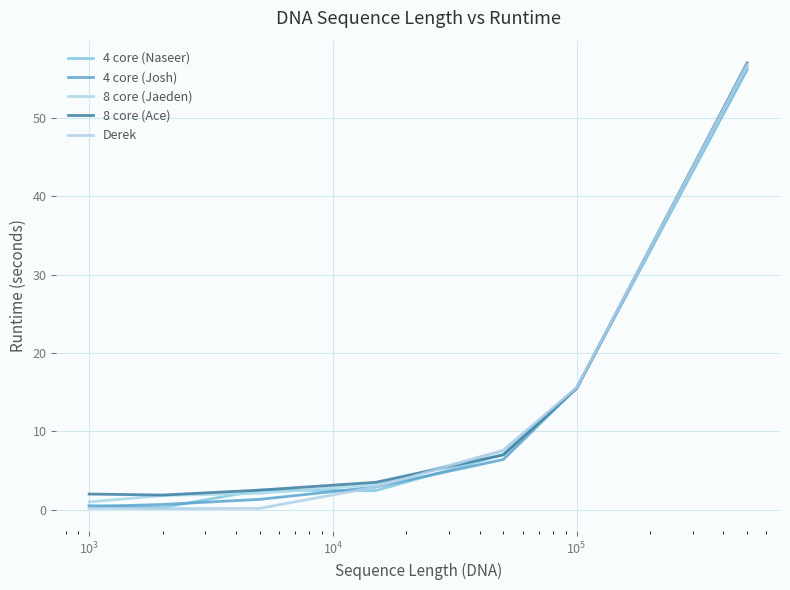

How many lines are shown in the chart?

5